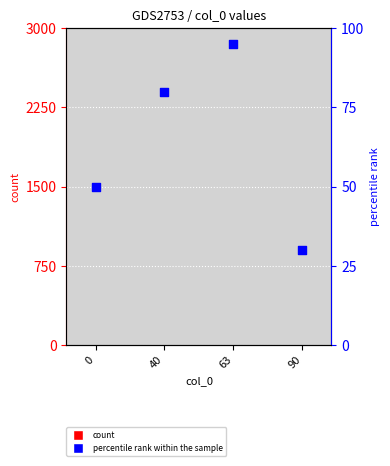

Which series has the largest total across all categories?

percentile rank within the sample